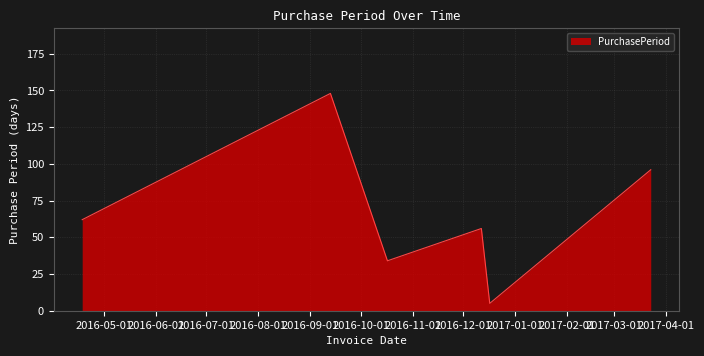

How many lines are shown in the chart?

1